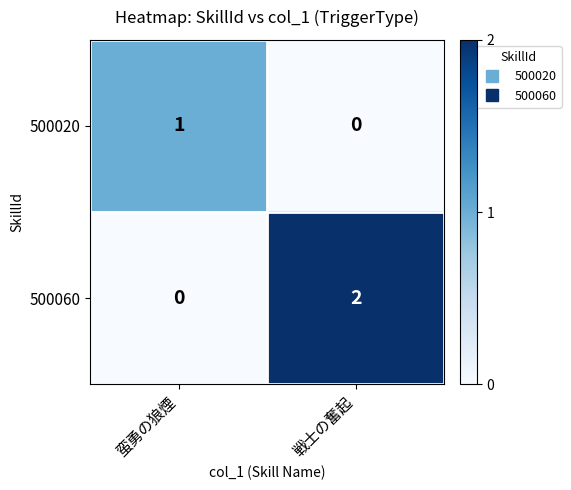

Which category has the lowest value in the 500020 series?

戦士の奮起